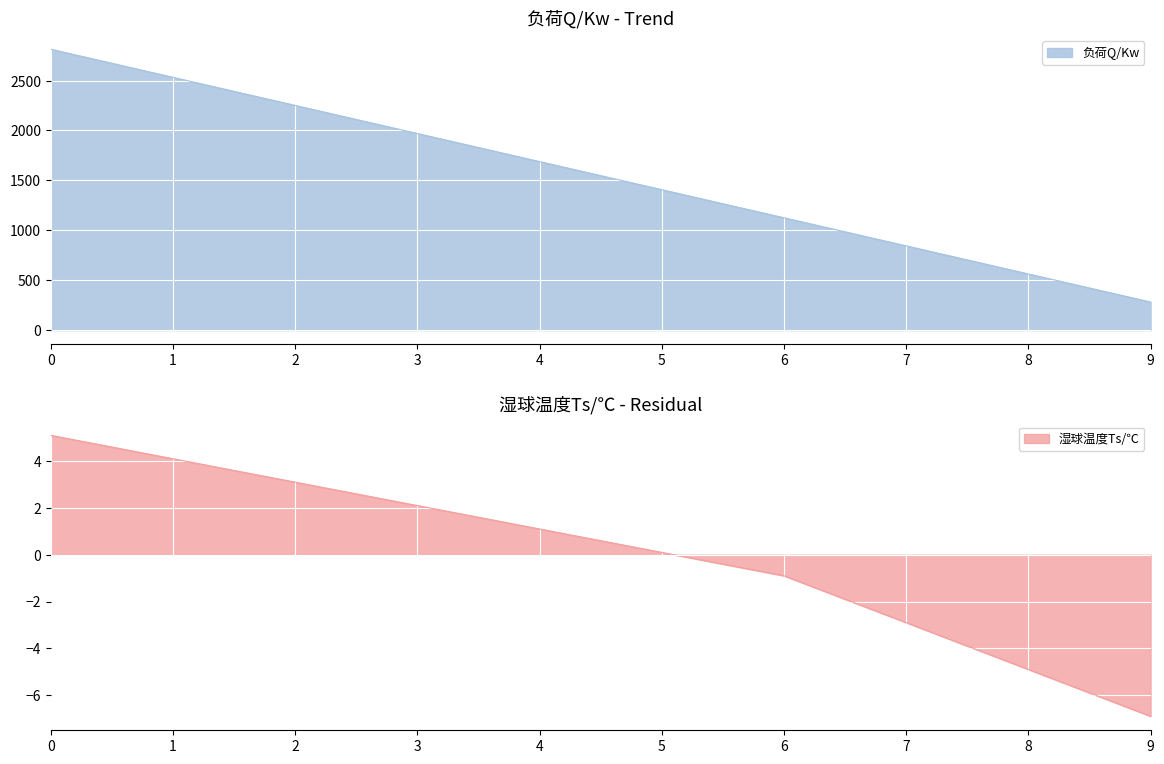

How many series are shown in this chart?

2